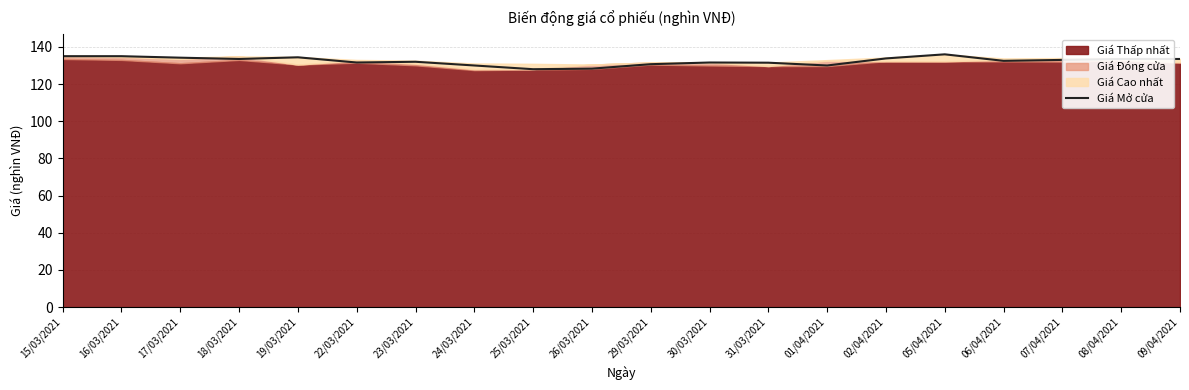

At which category does the chart reach its peak across all series?

05/04/2021